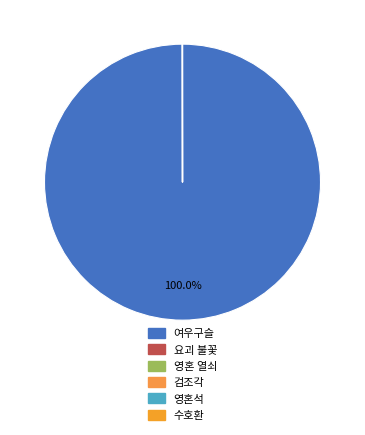

Which has a higher value, 검조각 or 여우구슬?

여우구슬